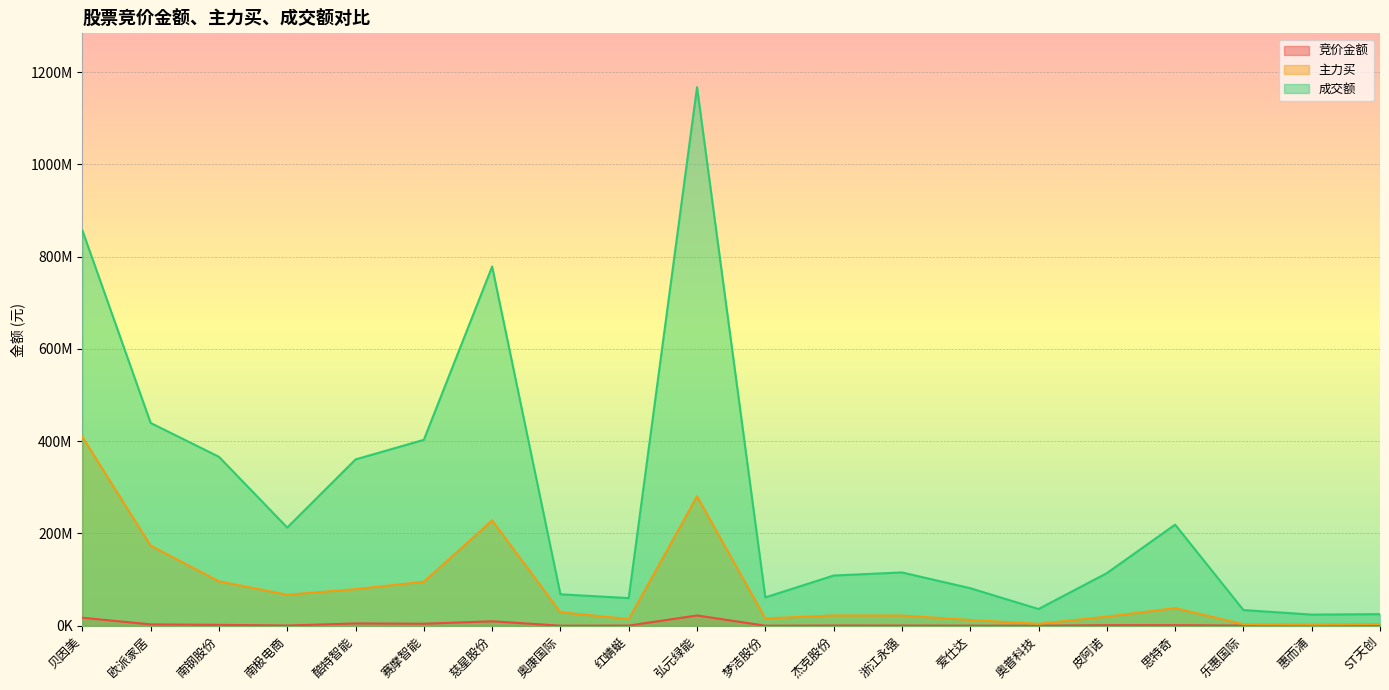

What position from the left is 欧派家居?

2